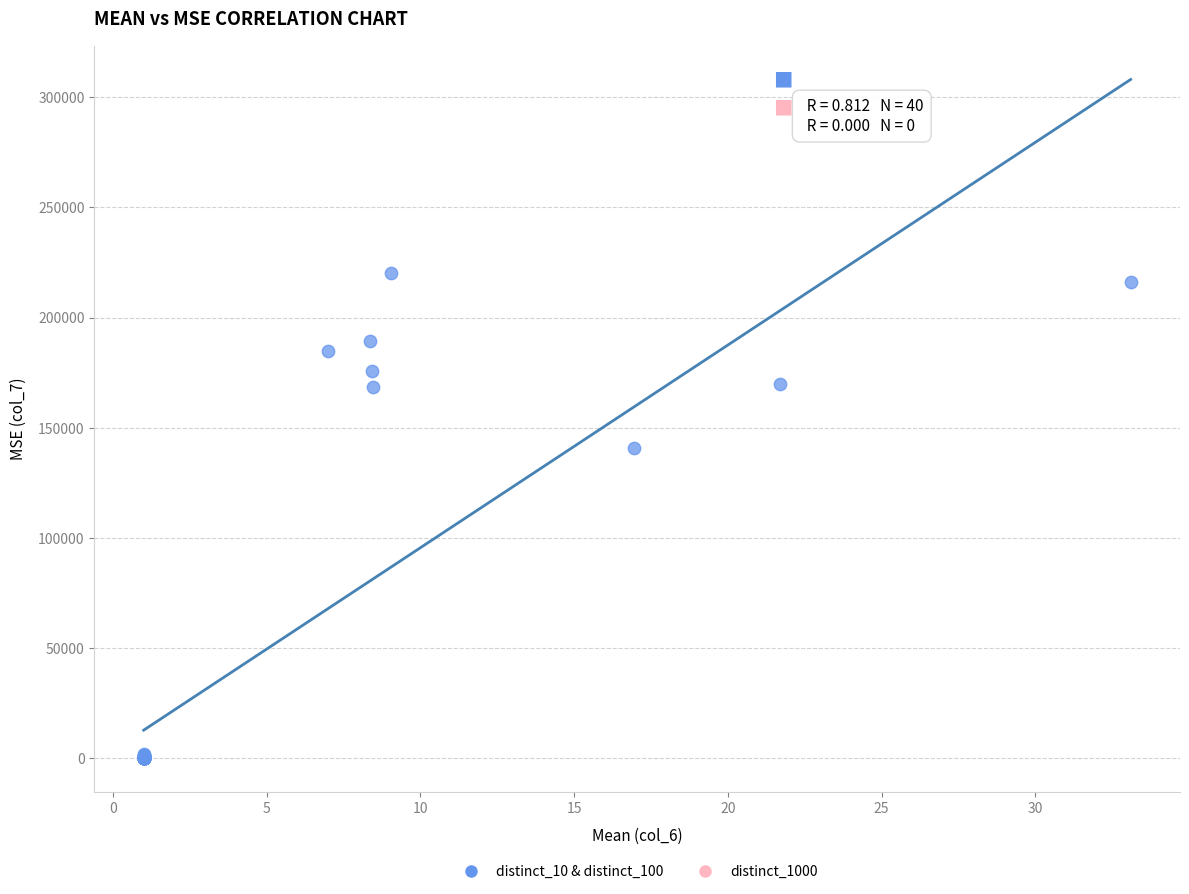

What Y value in the scatter plot is closest to 110018?

140867.6